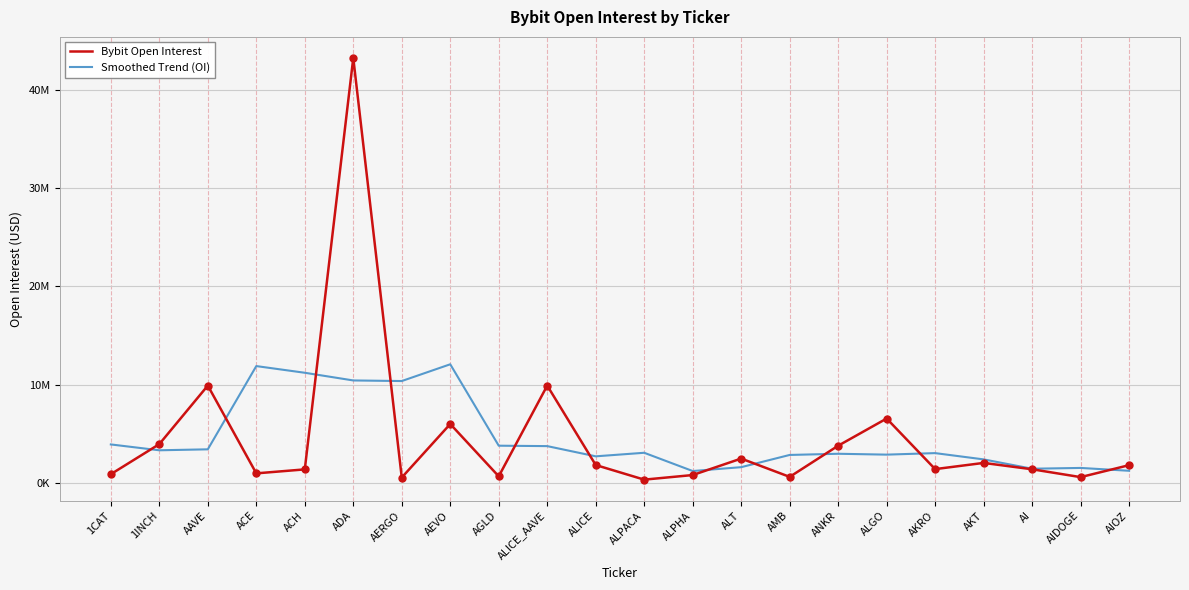

Which series has the largest total across all categories?

Bybit Open Interest